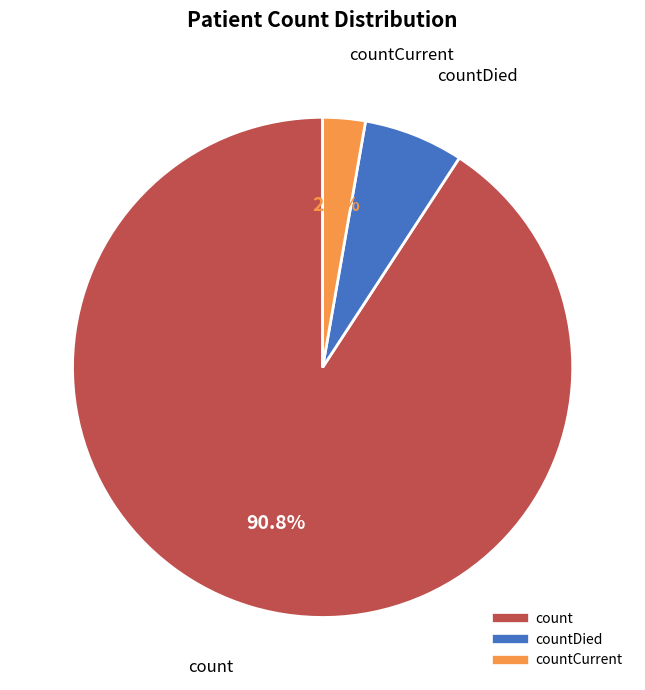

Is there a majority slice in this chart?

Yes